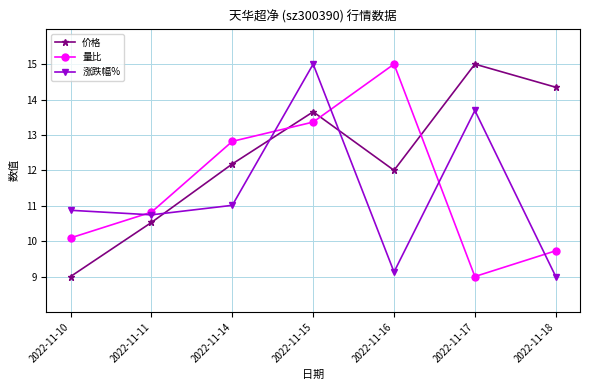

What is the sum of the 量比 values at 2022-11-17 and 2022-11-18?

18.7